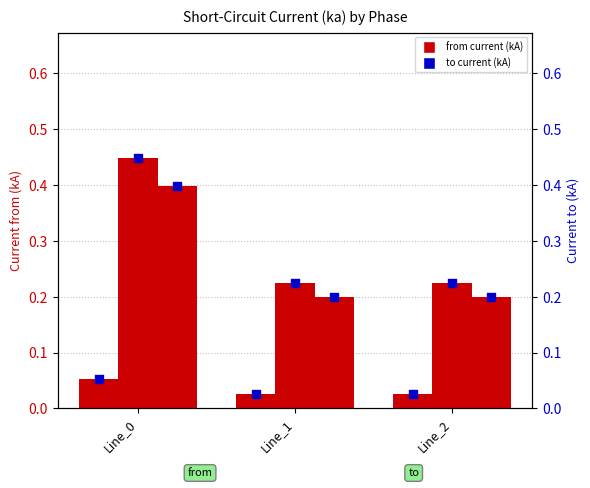

At which category is the sum across all series the highest?

Line_0